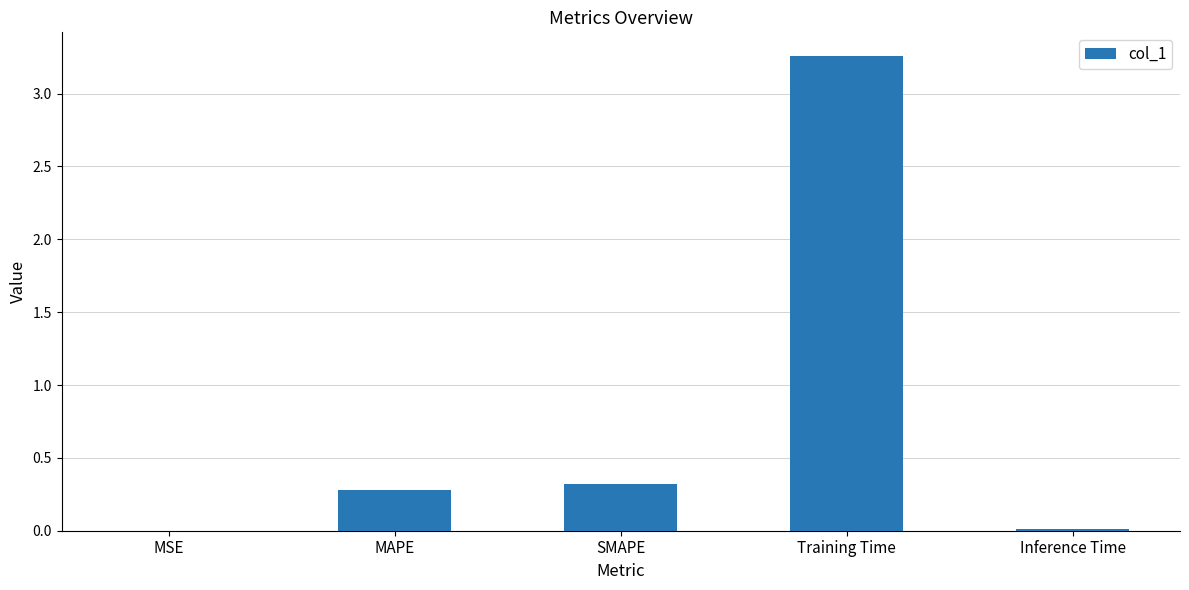

At which category does the chart reach its peak across all series?

Training Time